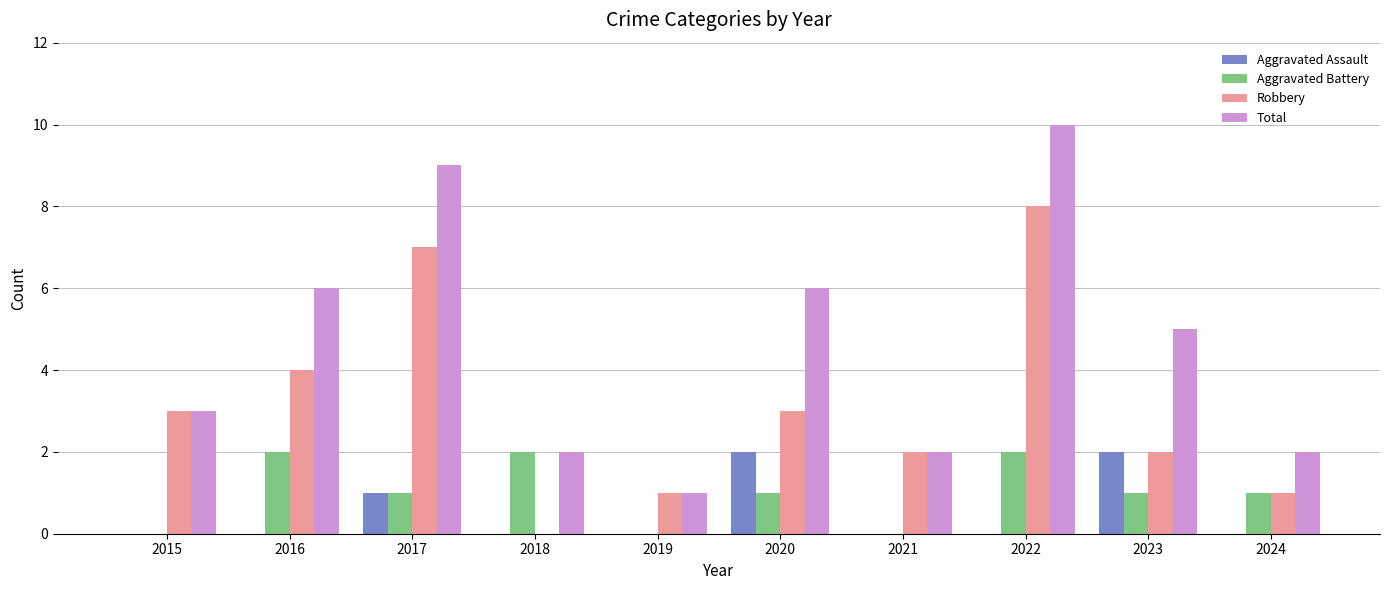

Reading left to right, extract all data points from this chart.

Aggravated Assault: 0	0	1	0	0	2	0	0	2	0
Aggravated Battery: 0	2	1	2	0	1	0	2	1	1
Robbery: 3	4	7	0	1	3	2	8	2	1
Total: 3	6	9	2	1	6	2	10	5	2